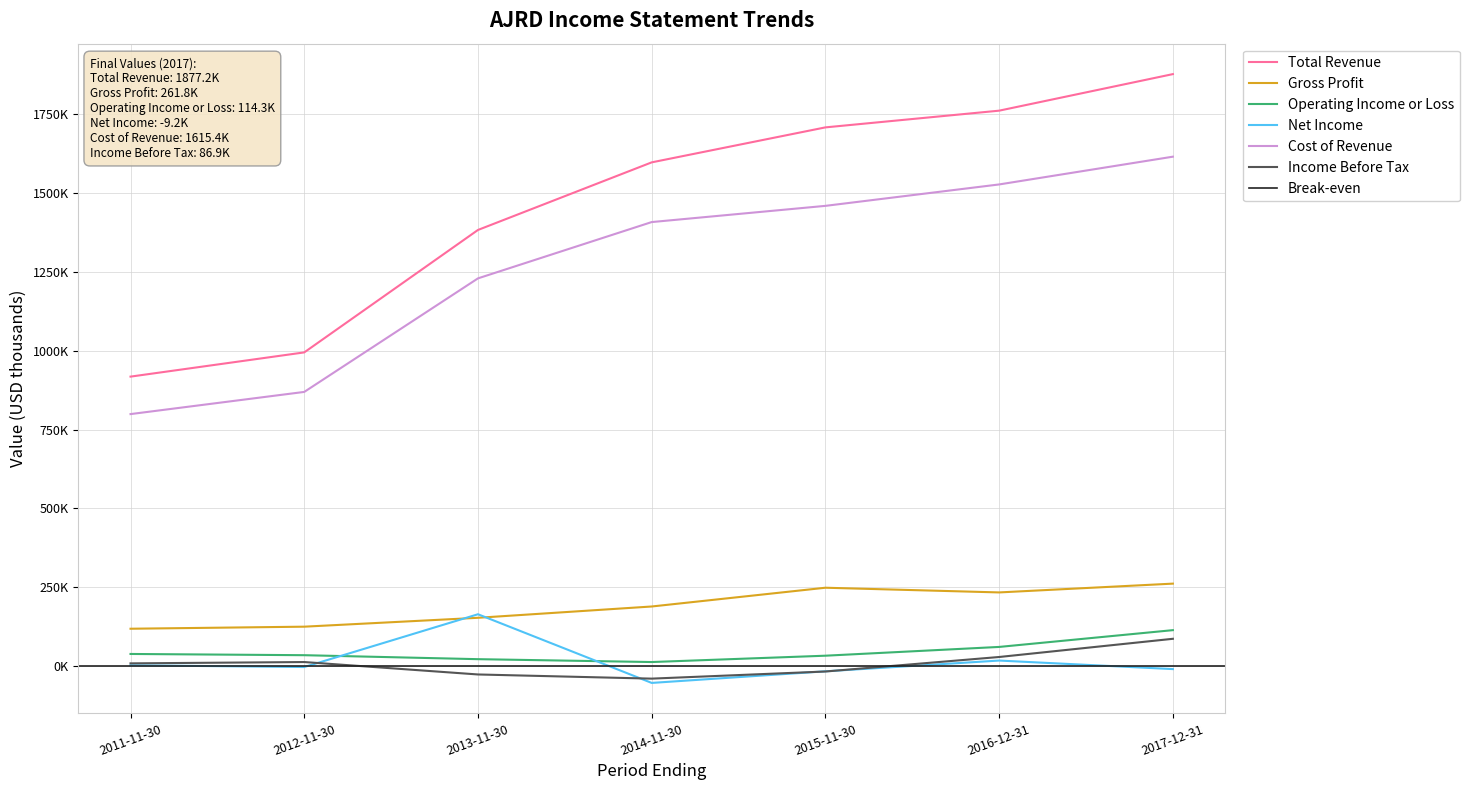

The value of Total Revenue at 2013-11-30 is 2415391. True or false?

False